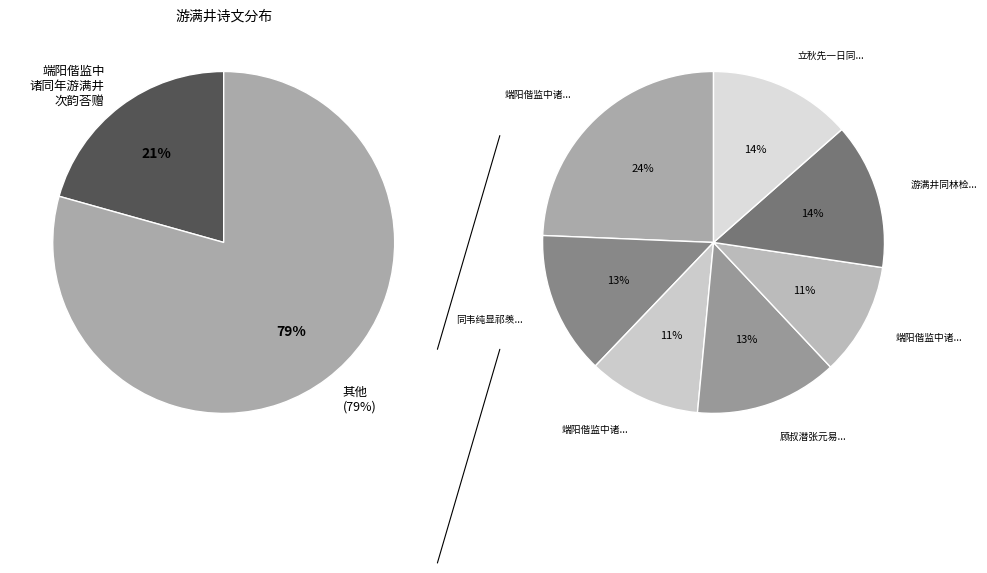

Approximately how many times larger is the value at 端阳偕监中诸同年游满井次韵荅赠 其二 compared to 端阳偕监中诸同年游满井次韵荅赠?

0.7